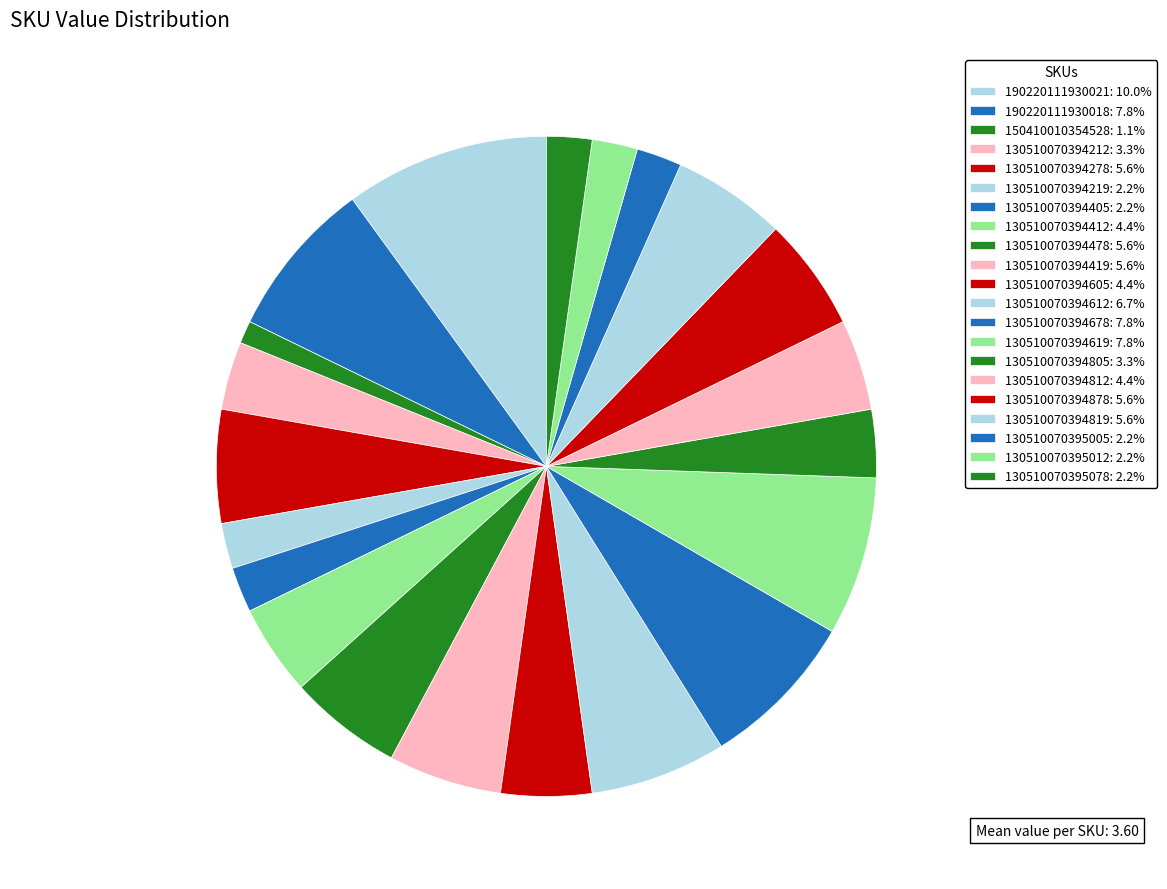

Count the number of slices in the pie.

21